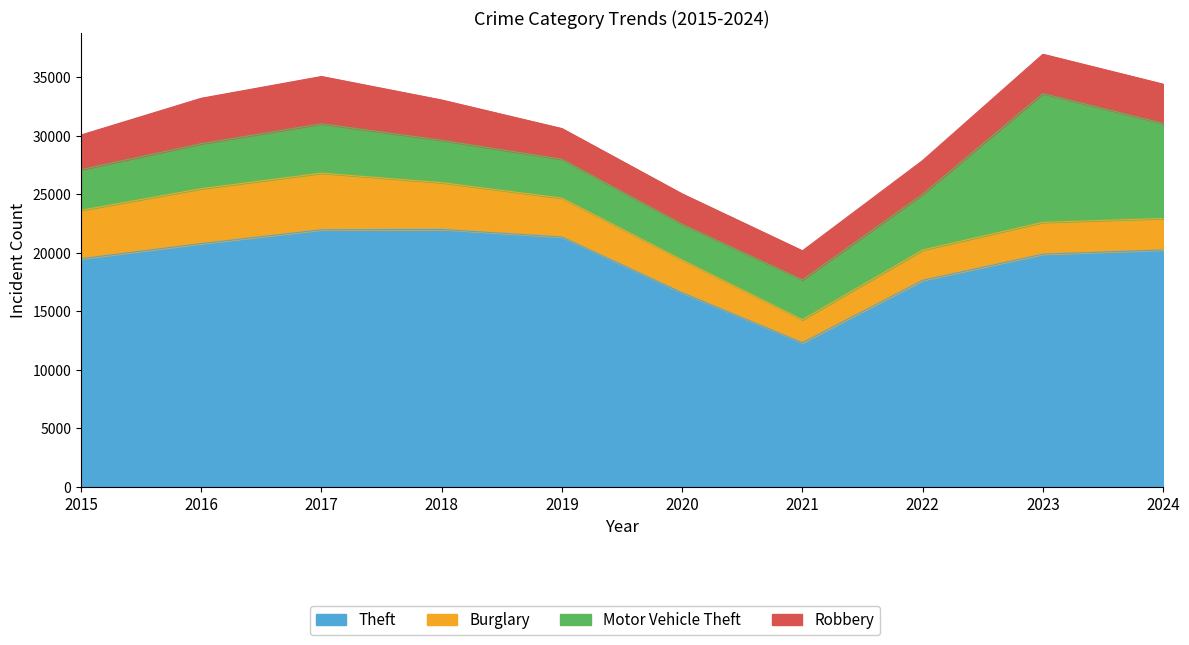

What is the total value across all series at 2019?

30614